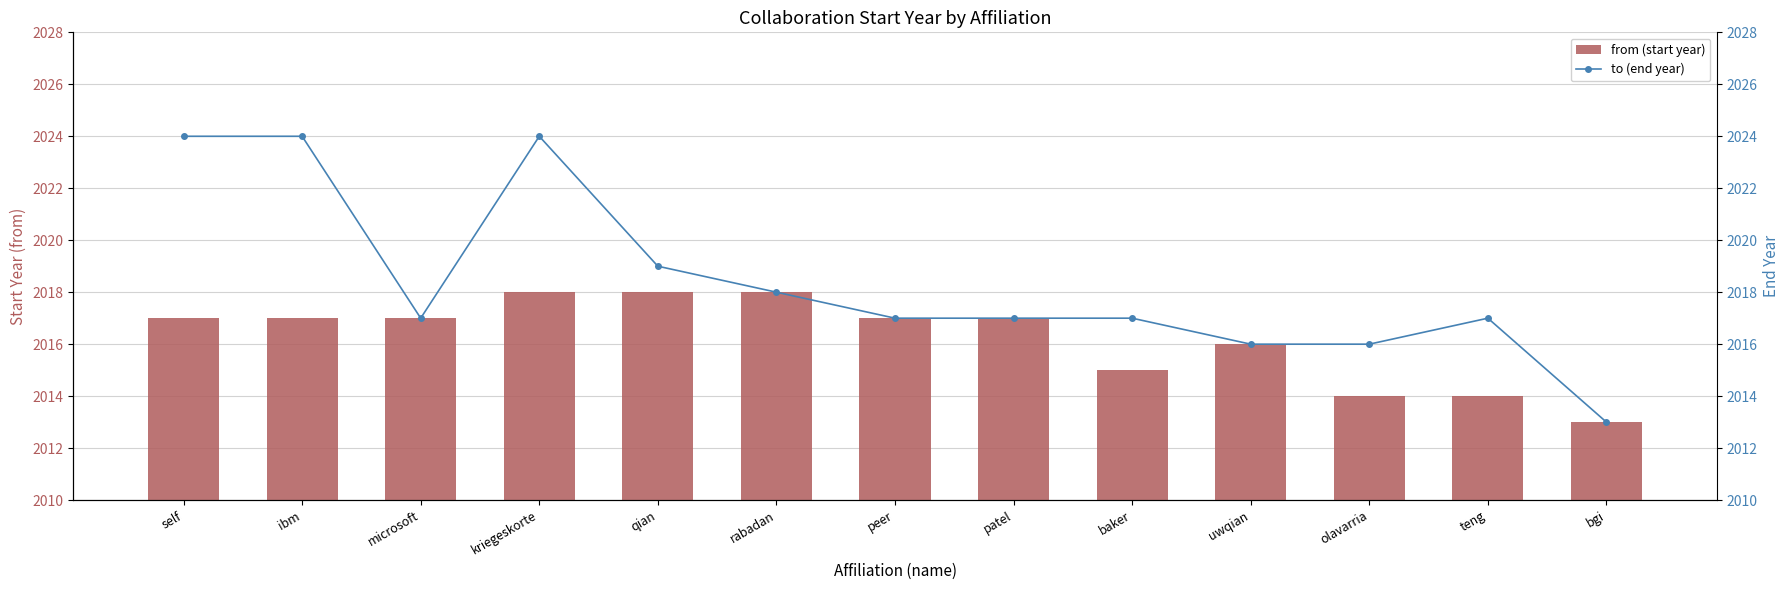

At how many categories does at least one series exceed 2023?

3